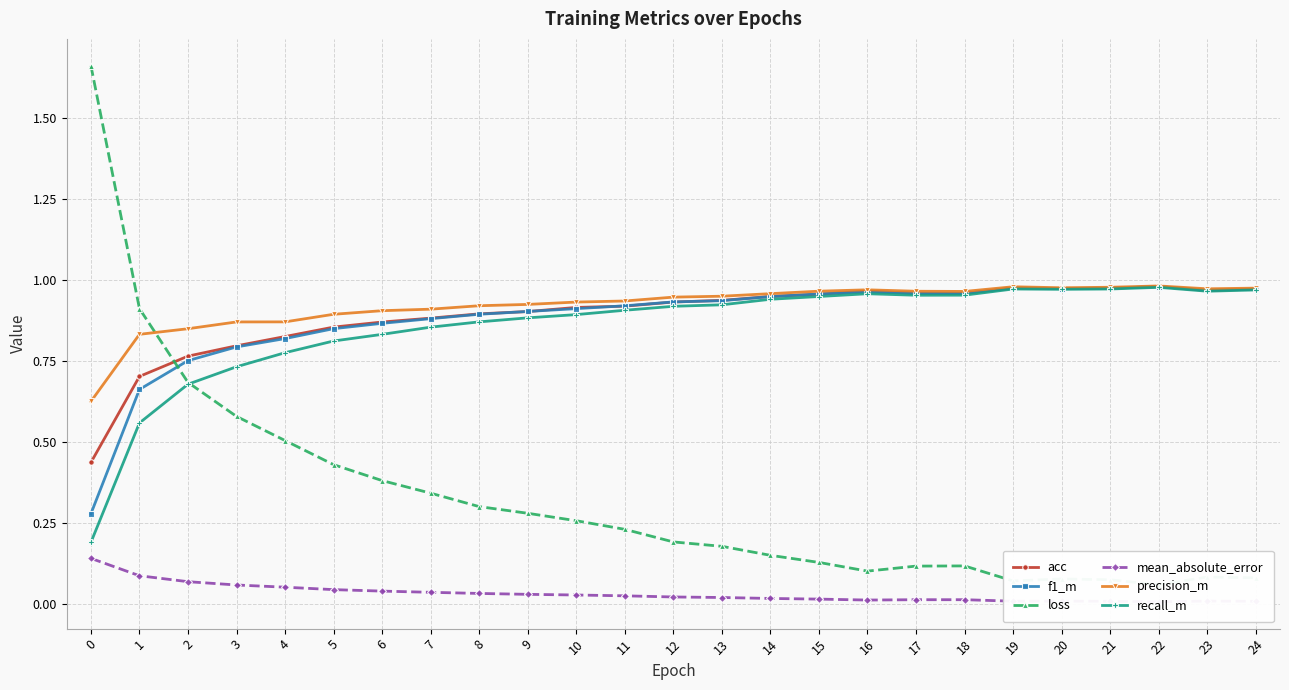

How many lines are shown in the chart?

6